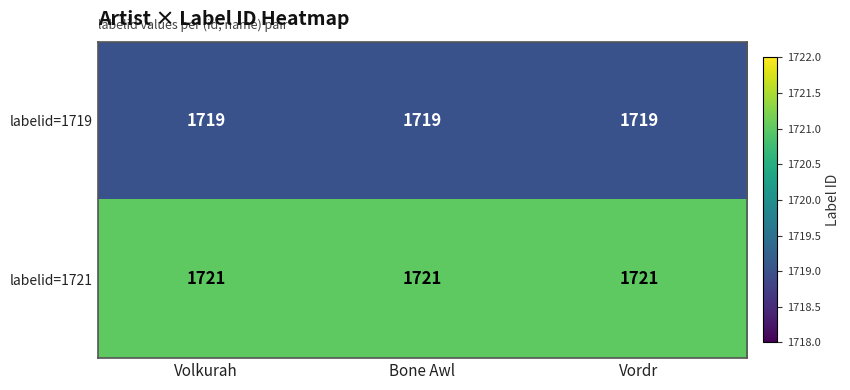

What is the spread (max minus min) of values at Bone Awl?

2